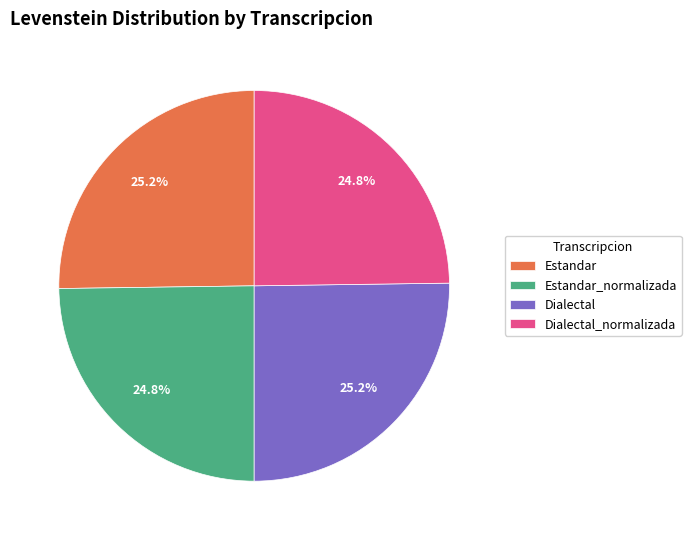

What percentage do Estandar_normalizada and Estandar together represent?

50.0%